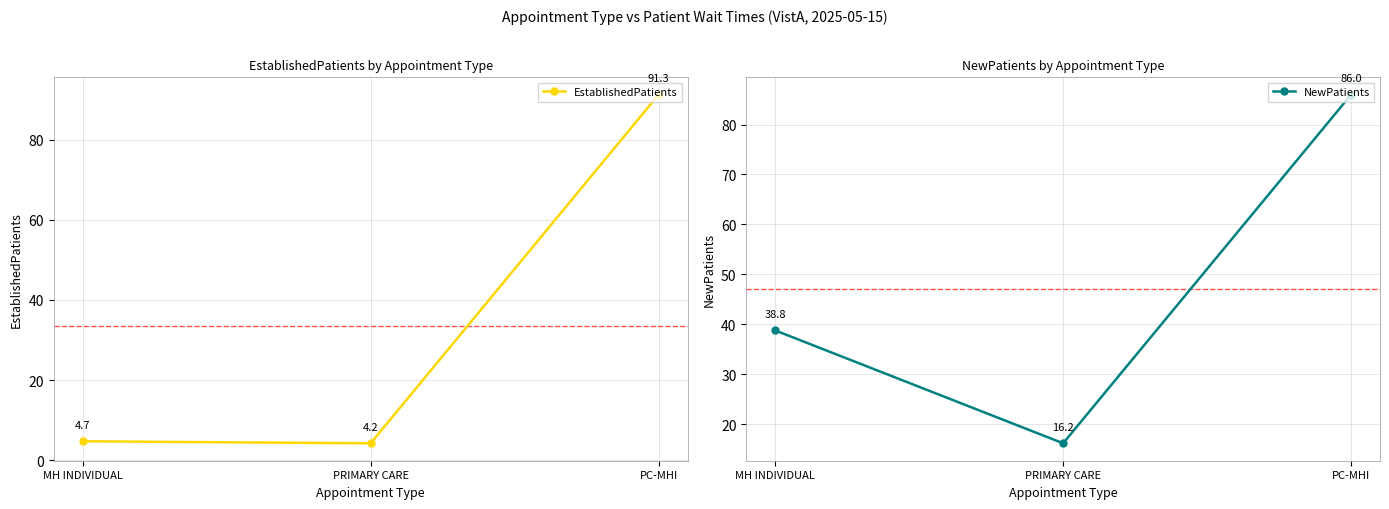

What is the highest value of the NewPatients series?

86.0